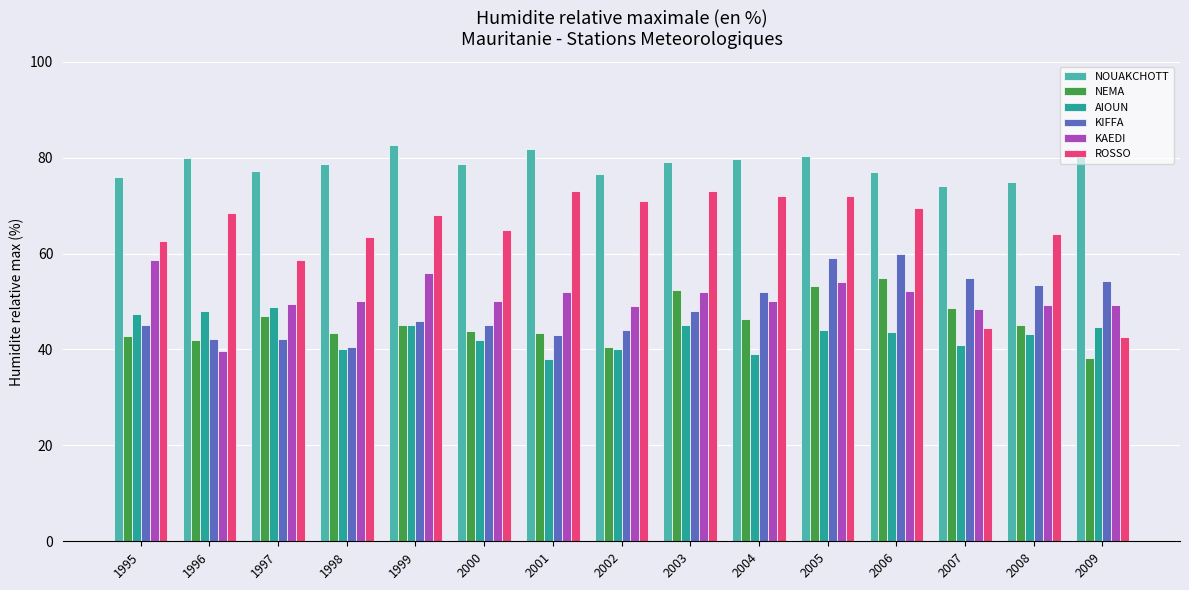

Where is ROSSO nearest to the value 57?

1997